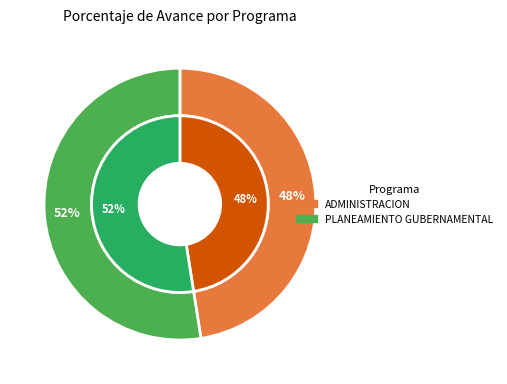

Is it true that 006: PLANEAMIENTO GUBERNAMENTAL is 47% of the pie?

False